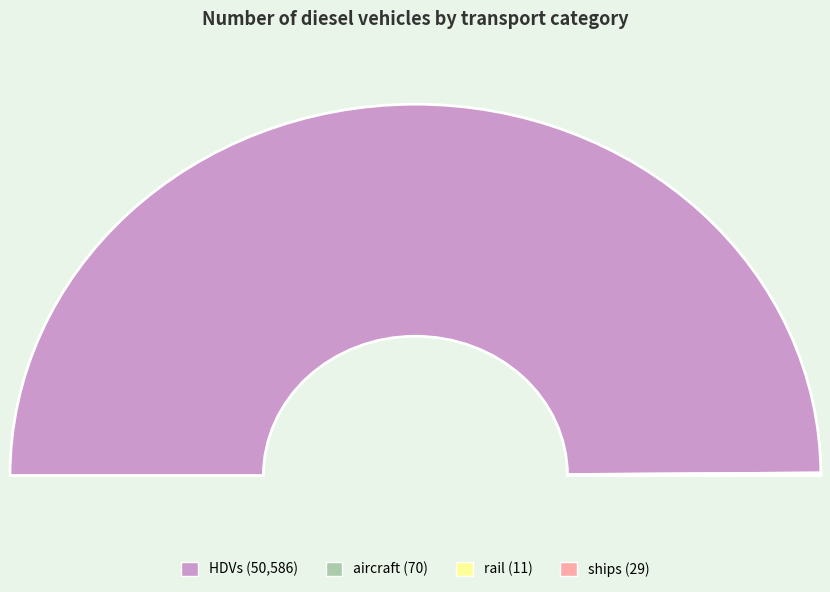

Between HDVs and aircraft, which is larger?

HDVs